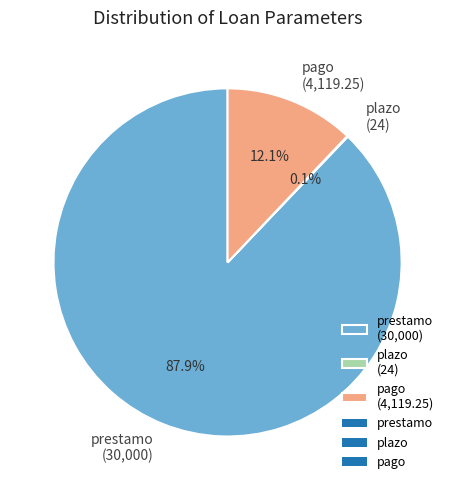

Which category has the biggest portion of the pie?

prestamo (30,000)